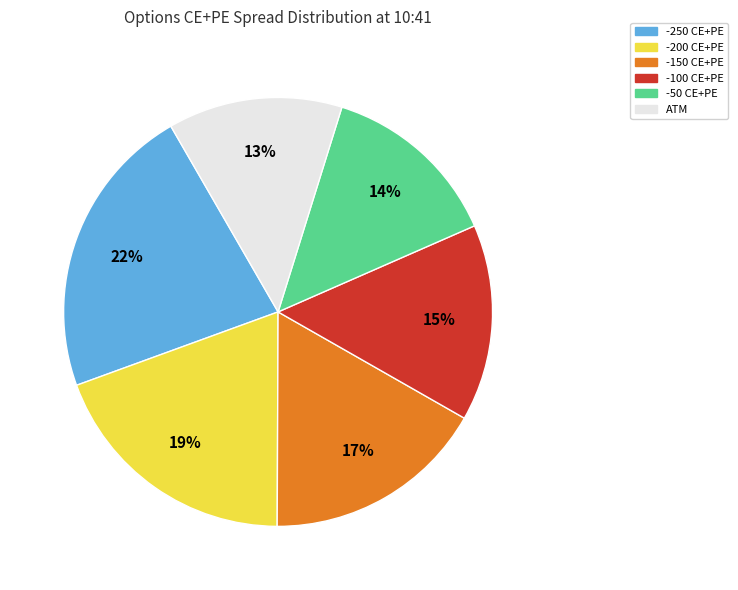

Which has a higher value, -200 CE+PE or -100 CE+PE?

-200 CE+PE